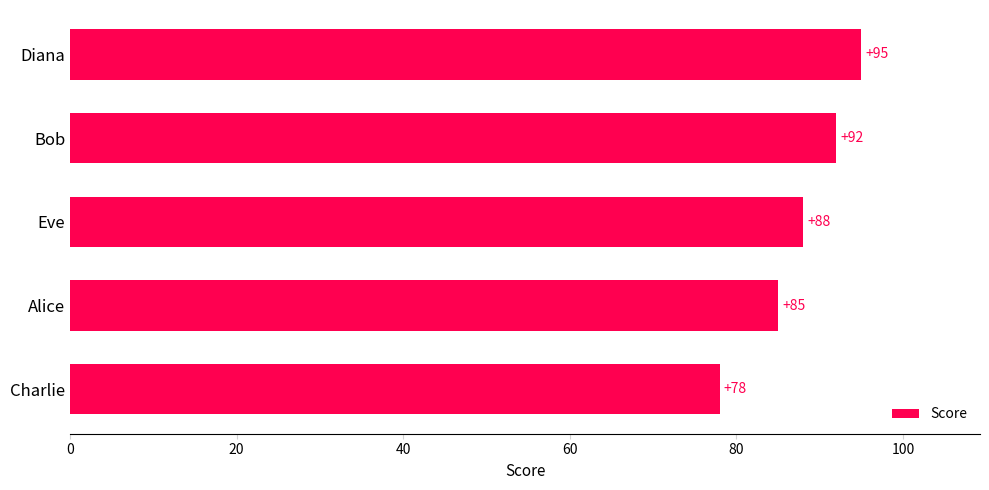

The value at Diana is 95. True or false?

True